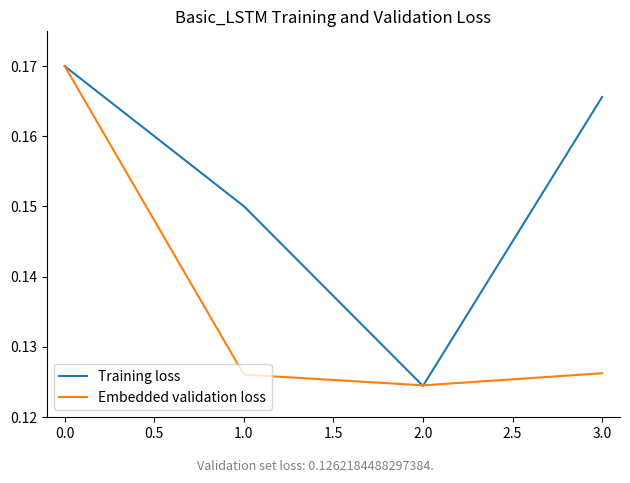

In Training loss, how many points are lower than both neighbors (excluding endpoints)?

1